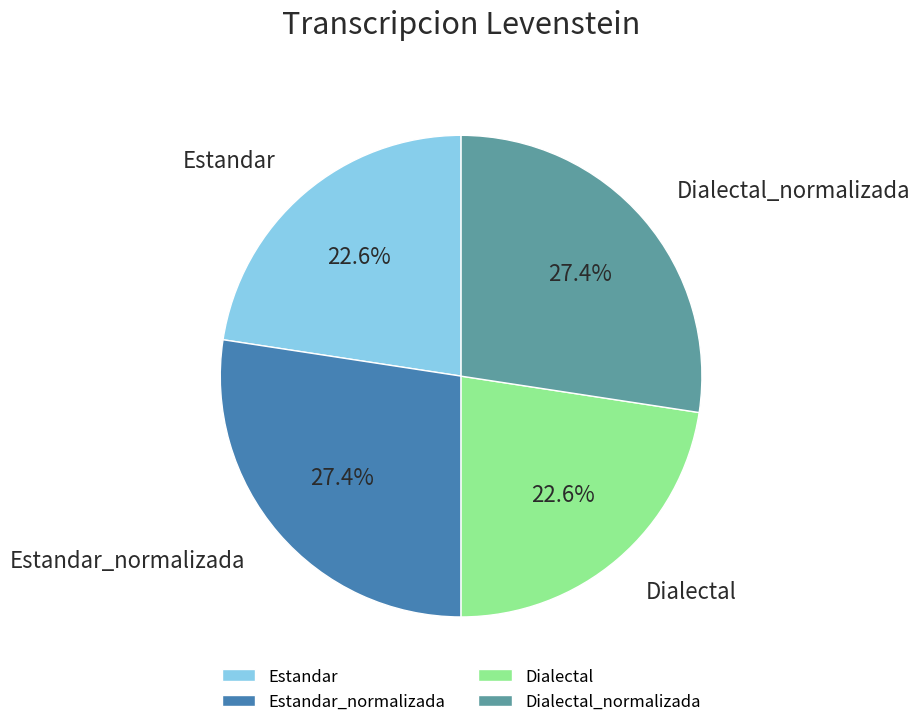

Does Dialectal_normalizada represent more than half of the total?

No